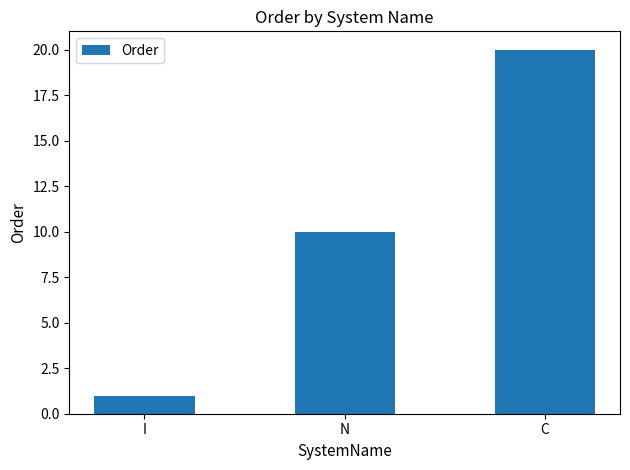

What is the value of the 3rd bar from the left?

20